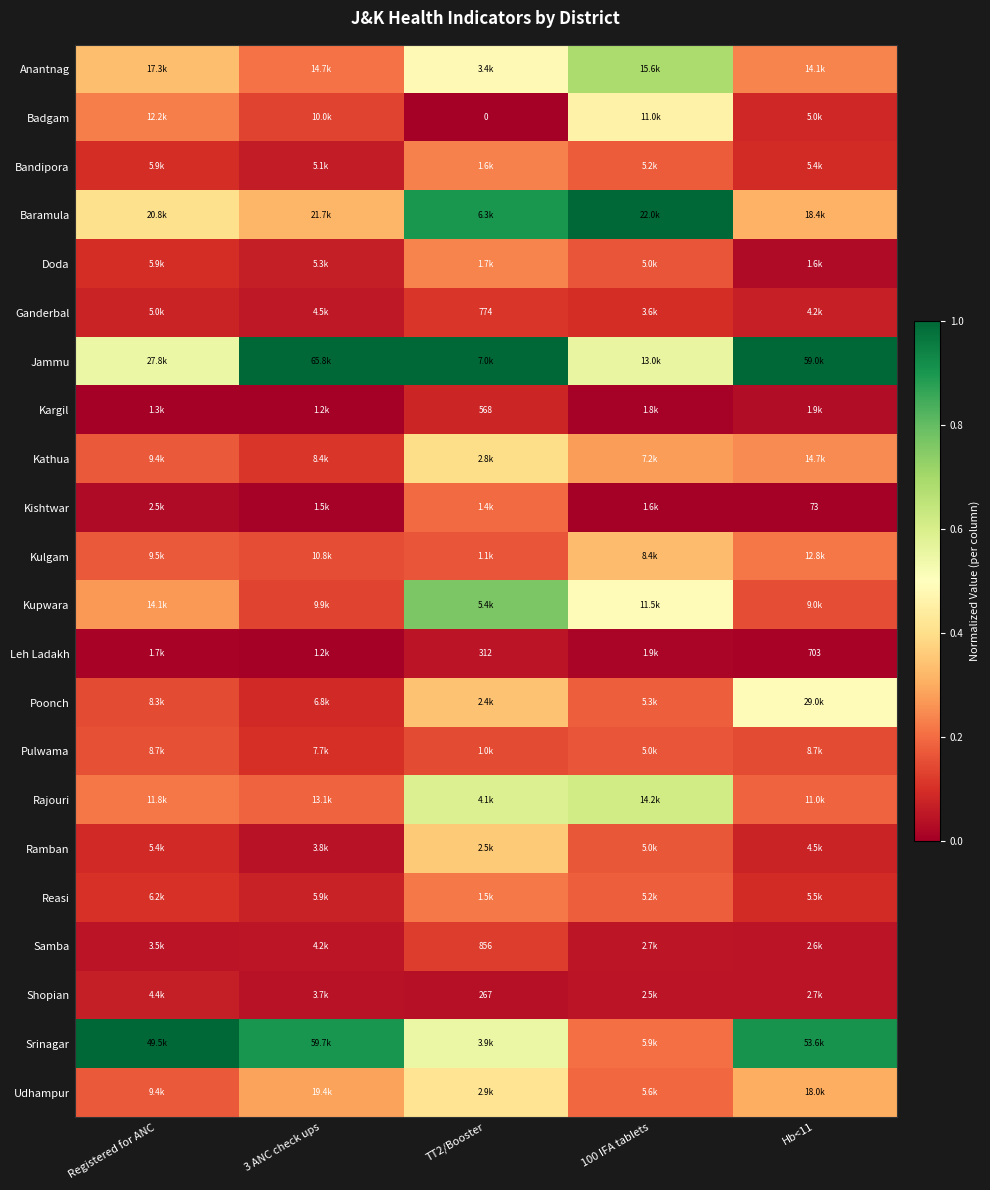

How many distinct data groups are displayed?

22